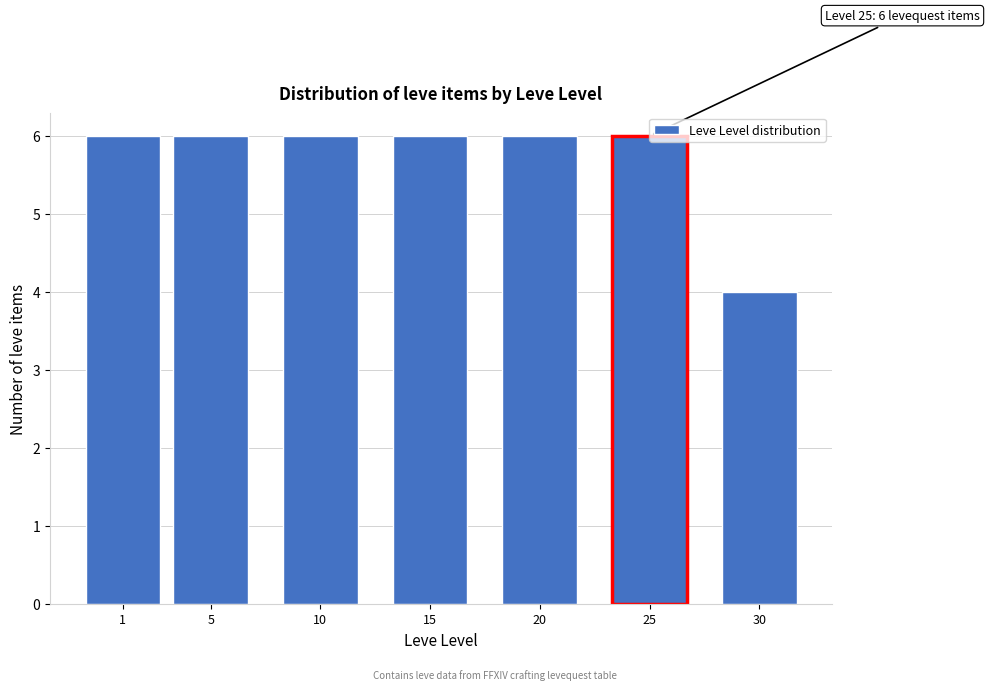

What is the value of the 7th bar from the left?

4